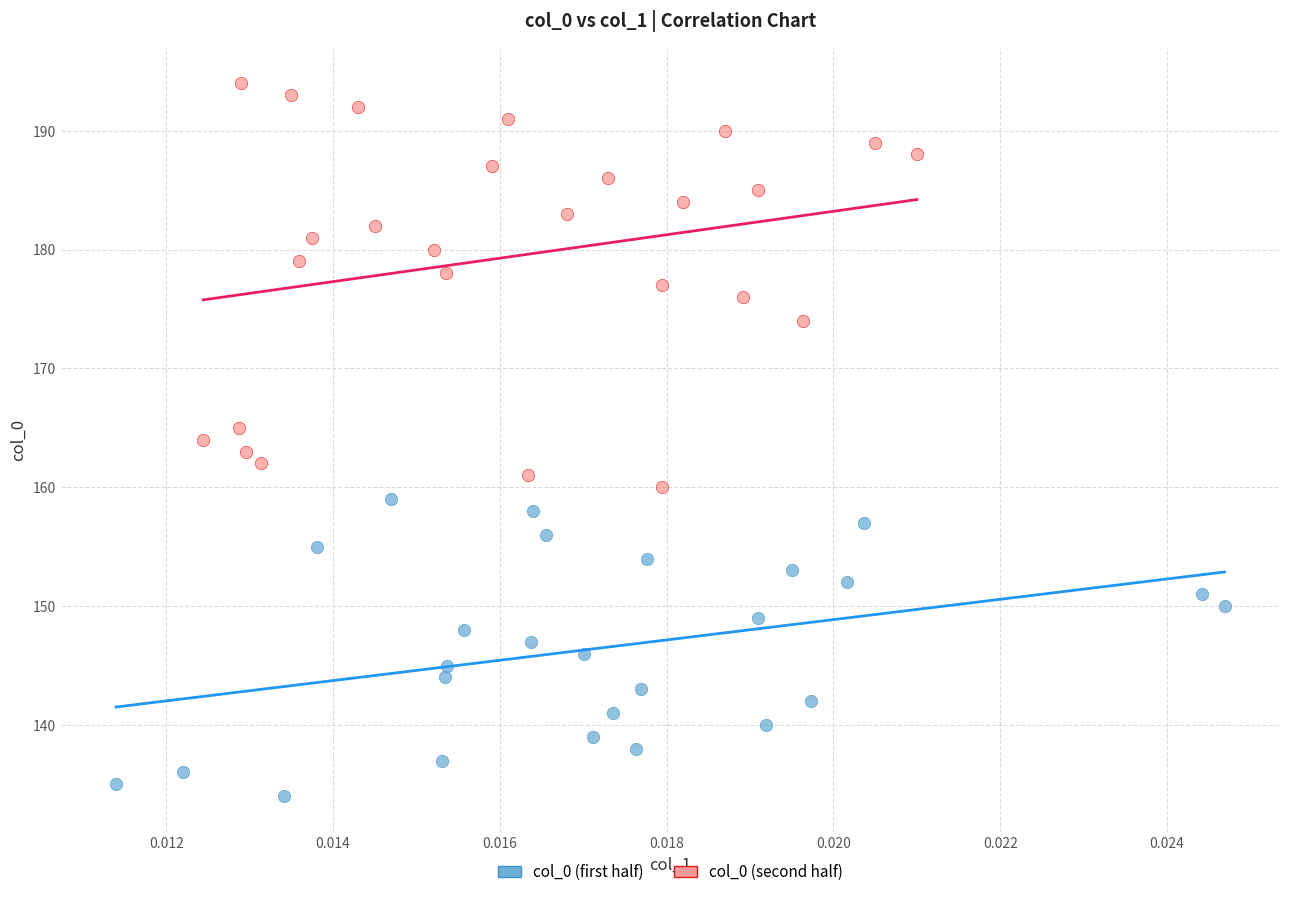

What are all the series names shown in the legend?

col_0 (first half), col_0 (second half)